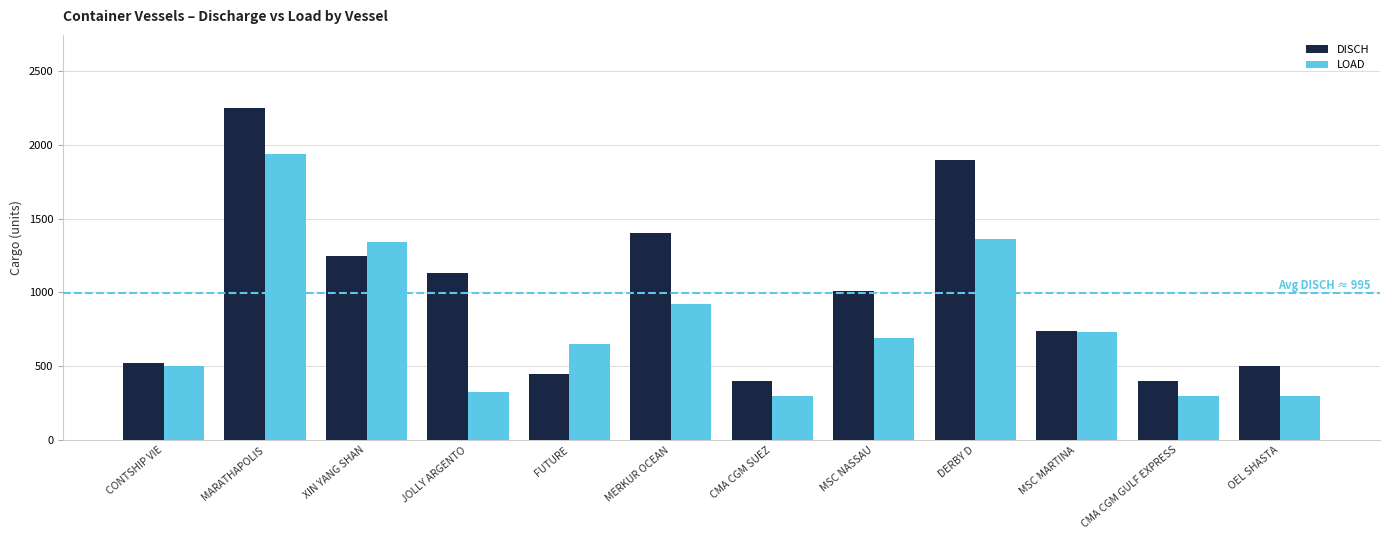

Rank the series by their average value, from lowest to highest.

LOAD, DISCH